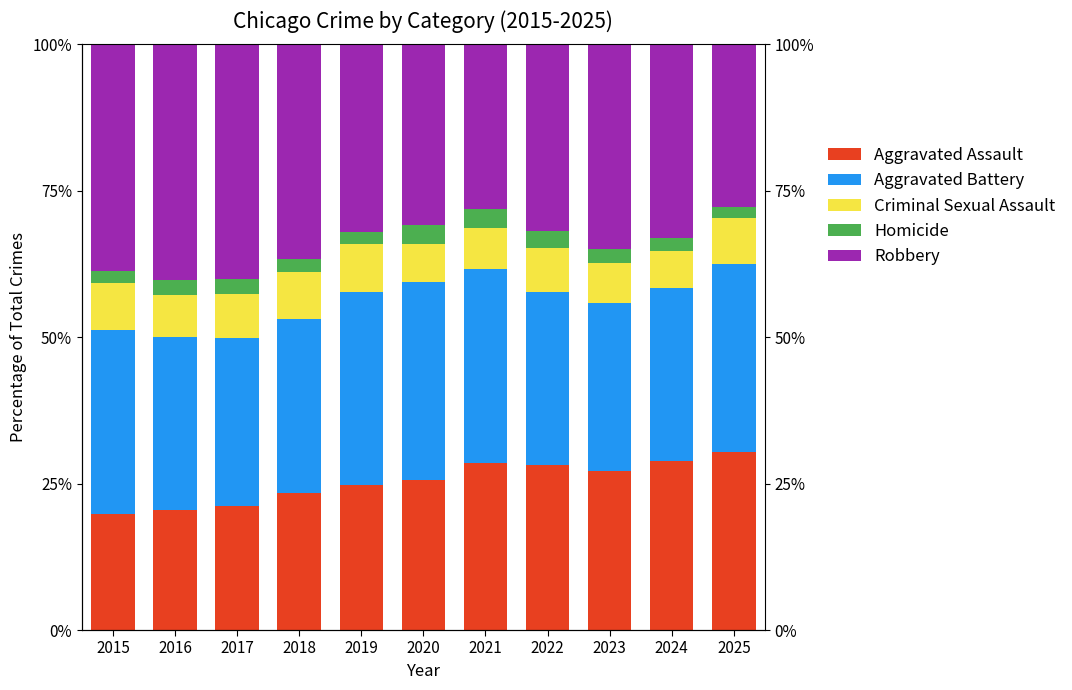

Which series changed the most between 2017 and 2024?

Aggravated Assault